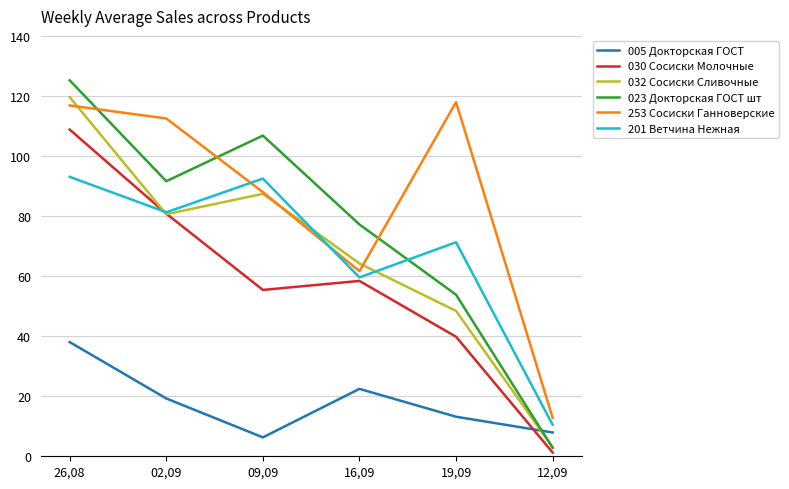

How many distinct data groups are displayed?

6